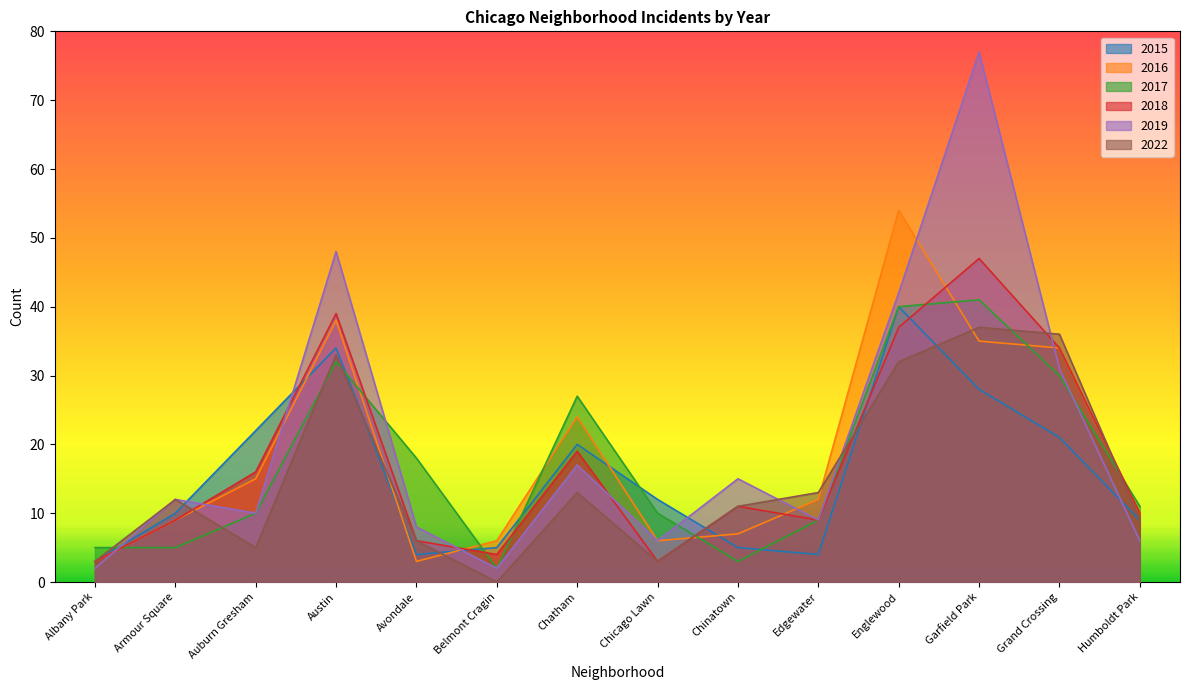

What is the value of the 2018 point at the 12th from the left?

47